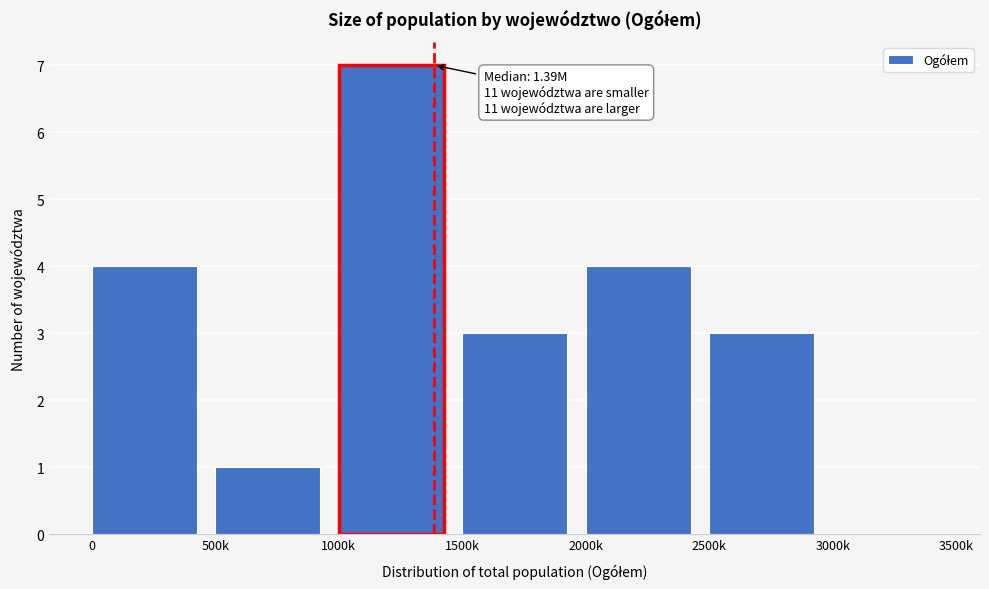

Reading right to left, transcribe all the data shown in this chart.

3000k=0	2500k=3	2000k=4	1500k=3	1000k=7	500k=1	0=4